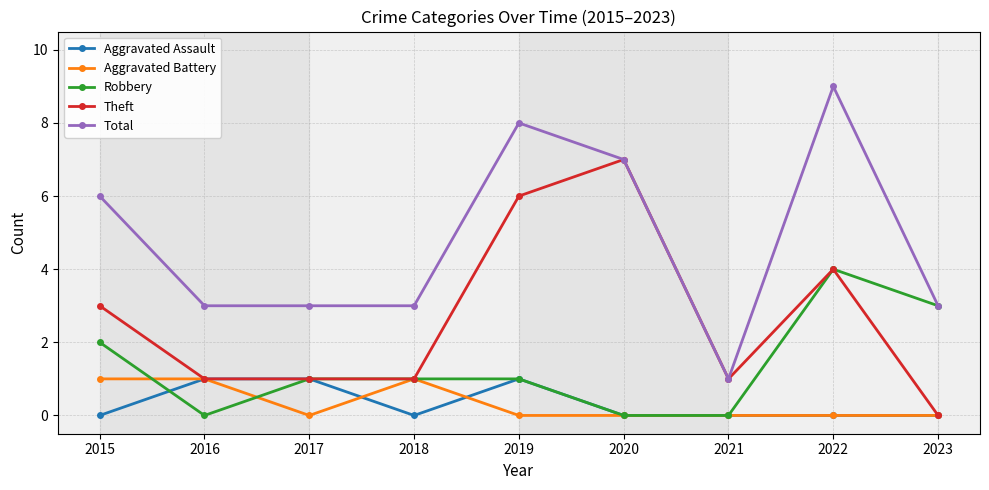

Which series has the largest range (max minus min)?

Total